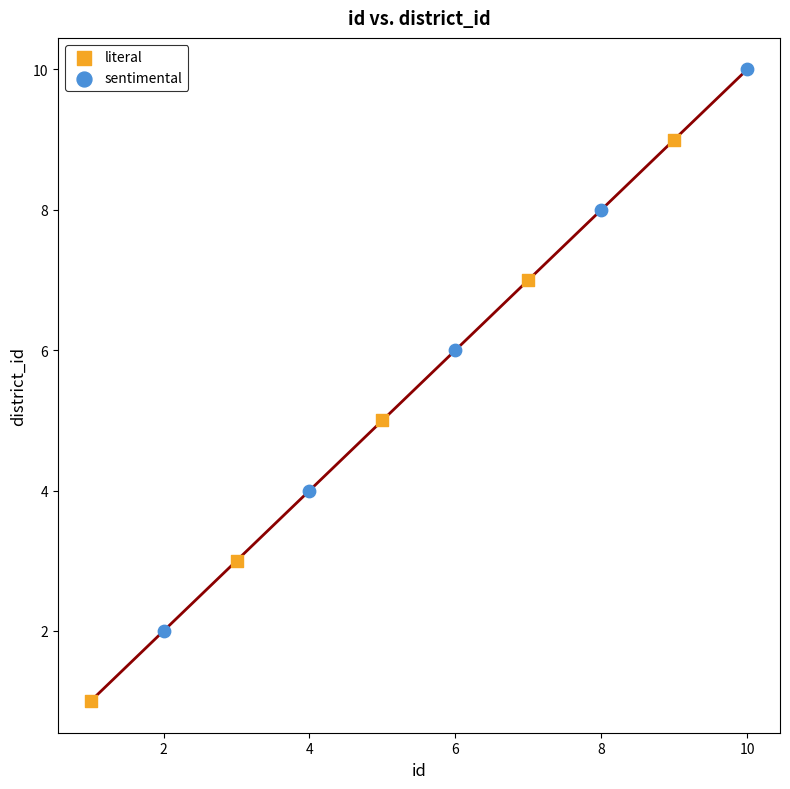

Which series reaches the minimum Y coordinate?

literal